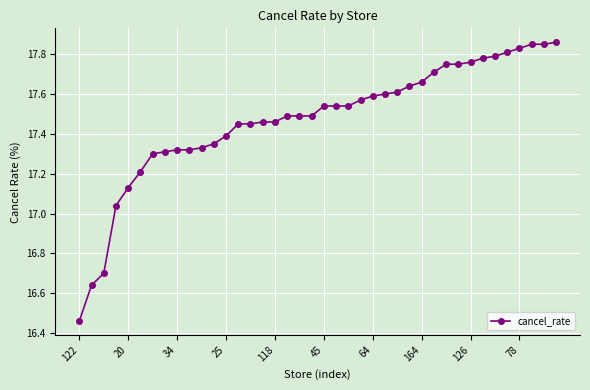

What is the difference between the maximum and minimum values?

1.4